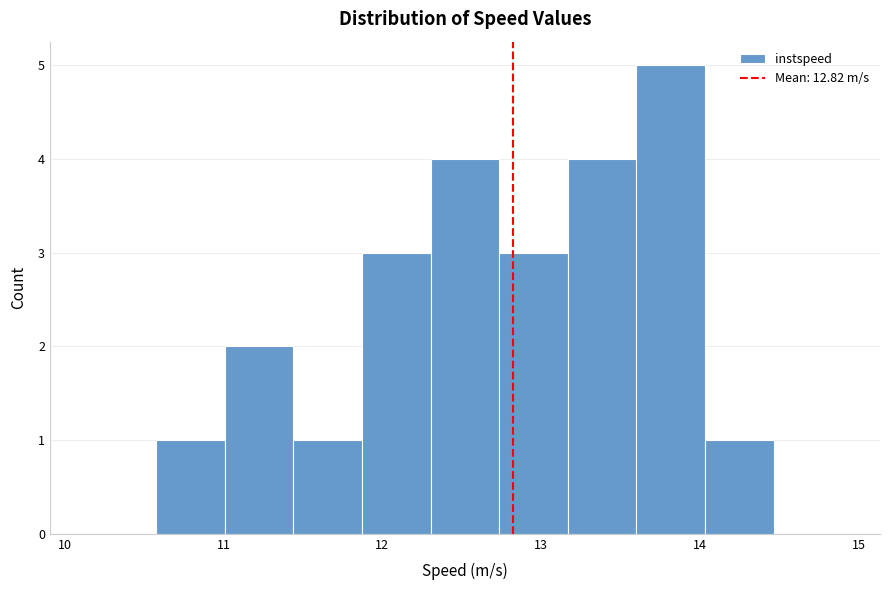

Reading left to right, list every bar in this chart as the range it spans on the x-axis followed by its height. Neither the bar edges nor the heights are printed on the chart, so give them approximately, as read against the axes.

10.1 to 10.6: 0
10.6 to 11.0: 1
11.0 to 11.4: 2
11.4 to 11.9: 1
11.9 to 12.3: 3
12.3 to 12.7: 4
12.7 to 13.2: 3
13.2 to 13.6: 4
13.6 to 14.0: 5
14.0 to 14.5: 1
14.5 to 14.9: 0